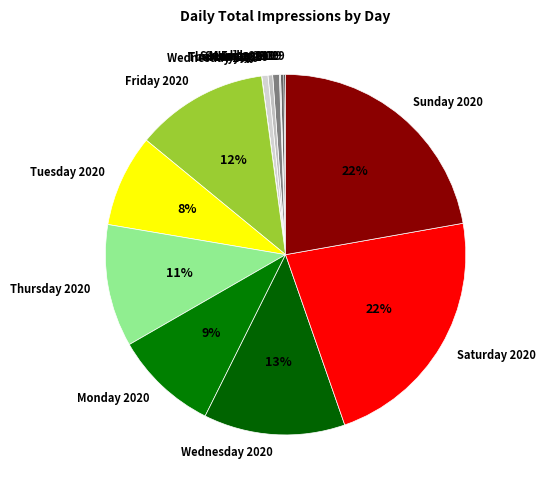

What percentage is the Tuesday 2020 slice, to the nearest percent?

8%